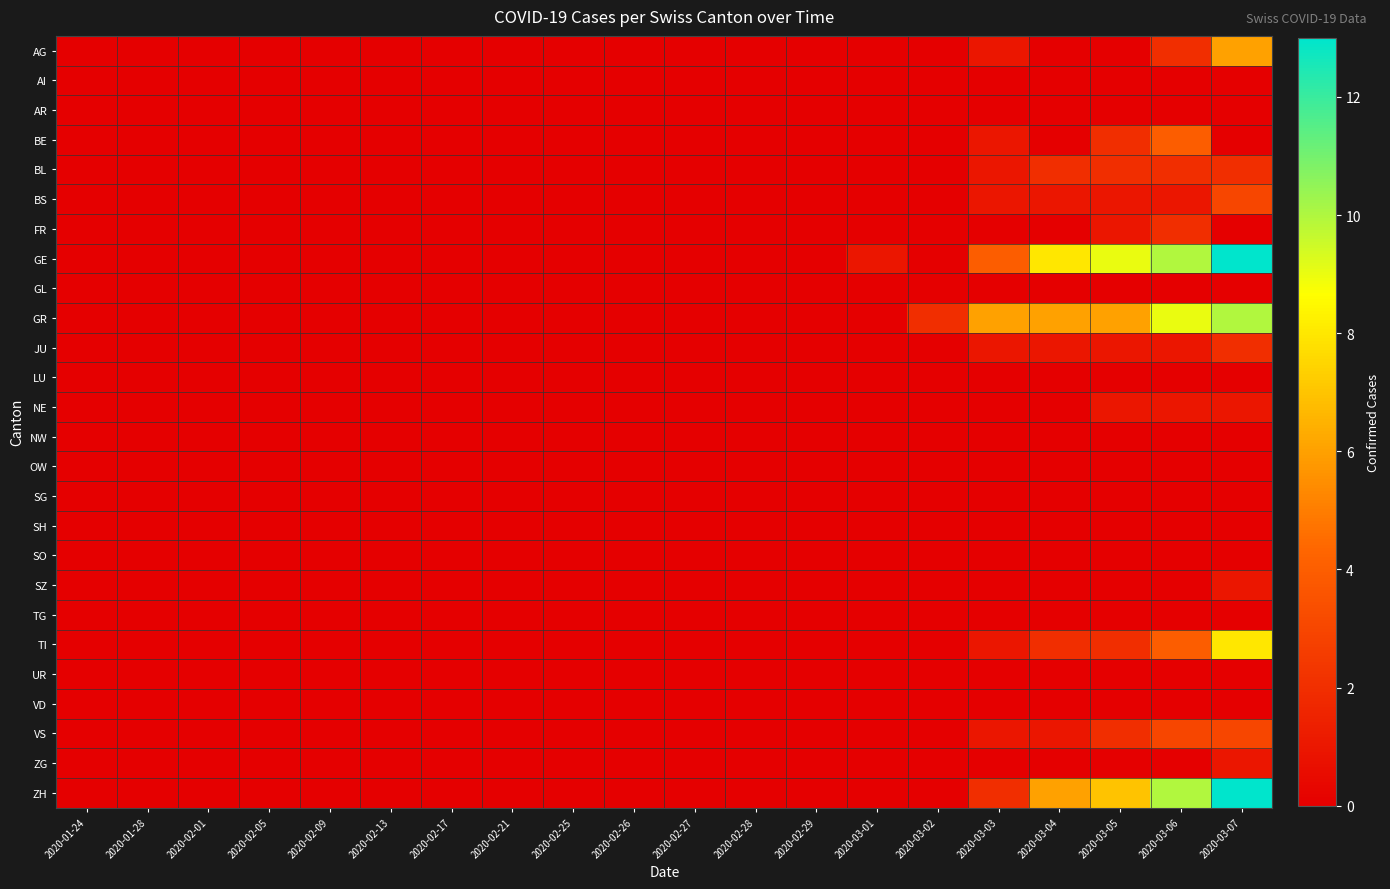

Reading left to right, list all the values displayed in this chart.

AG: 2020-01-24=0	2020-01-28=0	2020-02-01=0	2020-02-05=0	2020-02-09=0	2020-02-13=0	2020-02-17=0	2020-02-21=0	2020-02-25=0	2020-02-26=0	2020-02-27=0	2020-02-28=0	2020-02-29=0	2020-03-01=0	2020-03-02=0	2020-03-03=1	2020-03-04=0	2020-03-05=0	2020-03-06=2	2020-03-07=6
AI: 2020-01-24=0	2020-01-28=0	2020-02-01=0	2020-02-05=0	2020-02-09=0	2020-02-13=0	2020-02-17=0	2020-02-21=0	2020-02-25=0	2020-02-26=0	2020-02-27=0	2020-02-28=0	2020-02-29=0	2020-03-01=0	2020-03-02=0	2020-03-03=0	2020-03-04=0	2020-03-05=0	2020-03-06=0	2020-03-07=0
AR: 2020-01-24=0	2020-01-28=0	2020-02-01=0	2020-02-05=0	2020-02-09=0	2020-02-13=0	2020-02-17=0	2020-02-21=0	2020-02-25=0	2020-02-26=0	2020-02-27=0	2020-02-28=0	2020-02-29=0	2020-03-01=0	2020-03-02=0	2020-03-03=0	2020-03-04=0	2020-03-05=0	2020-03-06=0	2020-03-07=0
BE: 2020-01-24=0	2020-01-28=0	2020-02-01=0	2020-02-05=0	2020-02-09=0	2020-02-13=0	2020-02-17=0	2020-02-21=0	2020-02-25=0	2020-02-26=0	2020-02-27=0	2020-02-28=0	2020-02-29=0	2020-03-01=0	2020-03-02=0	2020-03-03=1	2020-03-04=0	2020-03-05=2	2020-03-06=4	2020-03-07=0
BL: 2020-01-24=0	2020-01-28=0	2020-02-01=0	2020-02-05=0	2020-02-09=0	2020-02-13=0	2020-02-17=0	2020-02-21=0	2020-02-25=0	2020-02-26=0	2020-02-27=0	2020-02-28=0	2020-02-29=0	2020-03-01=0	2020-03-02=0	2020-03-03=1	2020-03-04=2	2020-03-05=2	2020-03-06=2	2020-03-07=2
BS: 2020-01-24=0	2020-01-28=0	2020-02-01=0	2020-02-05=0	2020-02-09=0	2020-02-13=0	2020-02-17=0	2020-02-21=0	2020-02-25=0	2020-02-26=0	2020-02-27=0	2020-02-28=0	2020-02-29=0	2020-03-01=0	2020-03-02=0	2020-03-03=1	2020-03-04=1	2020-03-05=1	2020-03-06=1	2020-03-07=3
FR: 2020-01-24=0	2020-01-28=0	2020-02-01=0	2020-02-05=0	2020-02-09=0	2020-02-13=0	2020-02-17=0	2020-02-21=0	2020-02-25=0	2020-02-26=0	2020-02-27=0	2020-02-28=0	2020-02-29=0	2020-03-01=0	2020-03-02=0	2020-03-03=0	2020-03-04=0	2020-03-05=1	2020-03-06=2	2020-03-07=0
GE: 2020-01-24=0	2020-01-28=0	2020-02-01=0	2020-02-05=0	2020-02-09=0	2020-02-13=0	2020-02-17=0	2020-02-21=0	2020-02-25=0	2020-02-26=0	2020-02-27=0	2020-02-28=0	2020-02-29=0	2020-03-01=1	2020-03-02=0	2020-03-03=4	2020-03-04=8	2020-03-05=9	2020-03-06=10	2020-03-07=13
GL: 2020-01-24=0	2020-01-28=0	2020-02-01=0	2020-02-05=0	2020-02-09=0	2020-02-13=0	2020-02-17=0	2020-02-21=0	2020-02-25=0	2020-02-26=0	2020-02-27=0	2020-02-28=0	2020-02-29=0	2020-03-01=0	2020-03-02=0	2020-03-03=0	2020-03-04=0	2020-03-05=0	2020-03-06=0	2020-03-07=0
GR: 2020-01-24=0	2020-01-28=0	2020-02-01=0	2020-02-05=0	2020-02-09=0	2020-02-13=0	2020-02-17=0	2020-02-21=0	2020-02-25=0	2020-02-26=0	2020-02-27=0	2020-02-28=0	2020-02-29=0	2020-03-01=0	2020-03-02=2	2020-03-03=6	2020-03-04=6	2020-03-05=6	2020-03-06=9	2020-03-07=10
JU: 2020-01-24=0	2020-01-28=0	2020-02-01=0	2020-02-05=0	2020-02-09=0	2020-02-13=0	2020-02-17=0	2020-02-21=0	2020-02-25=0	2020-02-26=0	2020-02-27=0	2020-02-28=0	2020-02-29=0	2020-03-01=0	2020-03-02=0	2020-03-03=1	2020-03-04=1	2020-03-05=1	2020-03-06=1	2020-03-07=2
LU: 2020-01-24=0	2020-01-28=0	2020-02-01=0	2020-02-05=0	2020-02-09=0	2020-02-13=0	2020-02-17=0	2020-02-21=0	2020-02-25=0	2020-02-26=0	2020-02-27=0	2020-02-28=0	2020-02-29=0	2020-03-01=0	2020-03-02=0	2020-03-03=0	2020-03-04=0	2020-03-05=0	2020-03-06=0	2020-03-07=0
NE: 2020-01-24=0	2020-01-28=0	2020-02-01=0	2020-02-05=0	2020-02-09=0	2020-02-13=0	2020-02-17=0	2020-02-21=0	2020-02-25=0	2020-02-26=0	2020-02-27=0	2020-02-28=0	2020-02-29=0	2020-03-01=0	2020-03-02=0	2020-03-03=0	2020-03-04=0	2020-03-05=1	2020-03-06=1	2020-03-07=1
NW: 2020-01-24=0	2020-01-28=0	2020-02-01=0	2020-02-05=0	2020-02-09=0	2020-02-13=0	2020-02-17=0	2020-02-21=0	2020-02-25=0	2020-02-26=0	2020-02-27=0	2020-02-28=0	2020-02-29=0	2020-03-01=0	2020-03-02=0	2020-03-03=0	2020-03-04=0	2020-03-05=0	2020-03-06=0	2020-03-07=0
OW: 2020-01-24=0	2020-01-28=0	2020-02-01=0	2020-02-05=0	2020-02-09=0	2020-02-13=0	2020-02-17=0	2020-02-21=0	2020-02-25=0	2020-02-26=0	2020-02-27=0	2020-02-28=0	2020-02-29=0	2020-03-01=0	2020-03-02=0	2020-03-03=0	2020-03-04=0	2020-03-05=0	2020-03-06=0	2020-03-07=0
SG: 2020-01-24=0	2020-01-28=0	2020-02-01=0	2020-02-05=0	2020-02-09=0	2020-02-13=0	2020-02-17=0	2020-02-21=0	2020-02-25=0	2020-02-26=0	2020-02-27=0	2020-02-28=0	2020-02-29=0	2020-03-01=0	2020-03-02=0	2020-03-03=0	2020-03-04=0	2020-03-05=0	2020-03-06=0	2020-03-07=0
SH: 2020-01-24=0	2020-01-28=0	2020-02-01=0	2020-02-05=0	2020-02-09=0	2020-02-13=0	2020-02-17=0	2020-02-21=0	2020-02-25=0	2020-02-26=0	2020-02-27=0	2020-02-28=0	2020-02-29=0	2020-03-01=0	2020-03-02=0	2020-03-03=0	2020-03-04=0	2020-03-05=0	2020-03-06=0	2020-03-07=0
SO: 2020-01-24=0	2020-01-28=0	2020-02-01=0	2020-02-05=0	2020-02-09=0	2020-02-13=0	2020-02-17=0	2020-02-21=0	2020-02-25=0	2020-02-26=0	2020-02-27=0	2020-02-28=0	2020-02-29=0	2020-03-01=0	2020-03-02=0	2020-03-03=0	2020-03-04=0	2020-03-05=0	2020-03-06=0	2020-03-07=0
SZ: 2020-01-24=0	2020-01-28=0	2020-02-01=0	2020-02-05=0	2020-02-09=0	2020-02-13=0	2020-02-17=0	2020-02-21=0	2020-02-25=0	2020-02-26=0	2020-02-27=0	2020-02-28=0	2020-02-29=0	2020-03-01=0	2020-03-02=0	2020-03-03=0	2020-03-04=0	2020-03-05=0	2020-03-06=0	2020-03-07=1
TG: 2020-01-24=0	2020-01-28=0	2020-02-01=0	2020-02-05=0	2020-02-09=0	2020-02-13=0	2020-02-17=0	2020-02-21=0	2020-02-25=0	2020-02-26=0	2020-02-27=0	2020-02-28=0	2020-02-29=0	2020-03-01=0	2020-03-02=0	2020-03-03=0	2020-03-04=0	2020-03-05=0	2020-03-06=0	2020-03-07=0
TI: 2020-01-24=0	2020-01-28=0	2020-02-01=0	2020-02-05=0	2020-02-09=0	2020-02-13=0	2020-02-17=0	2020-02-21=0	2020-02-25=0	2020-02-26=0	2020-02-27=0	2020-02-28=0	2020-02-29=0	2020-03-01=0	2020-03-02=0	2020-03-03=1	2020-03-04=2	2020-03-05=2	2020-03-06=4	2020-03-07=8
UR: 2020-01-24=0	2020-01-28=0	2020-02-01=0	2020-02-05=0	2020-02-09=0	2020-02-13=0	2020-02-17=0	2020-02-21=0	2020-02-25=0	2020-02-26=0	2020-02-27=0	2020-02-28=0	2020-02-29=0	2020-03-01=0	2020-03-02=0	2020-03-03=0	2020-03-04=0	2020-03-05=0	2020-03-06=0	2020-03-07=0
VD: 2020-01-24=0	2020-01-28=0	2020-02-01=0	2020-02-05=0	2020-02-09=0	2020-02-13=0	2020-02-17=0	2020-02-21=0	2020-02-25=0	2020-02-26=0	2020-02-27=0	2020-02-28=0	2020-02-29=0	2020-03-01=0	2020-03-02=0	2020-03-03=0	2020-03-04=0	2020-03-05=0	2020-03-06=0	2020-03-07=0
VS: 2020-01-24=0	2020-01-28=0	2020-02-01=0	2020-02-05=0	2020-02-09=0	2020-02-13=0	2020-02-17=0	2020-02-21=0	2020-02-25=0	2020-02-26=0	2020-02-27=0	2020-02-28=0	2020-02-29=0	2020-03-01=0	2020-03-02=0	2020-03-03=1	2020-03-04=1	2020-03-05=2	2020-03-06=3	2020-03-07=3
ZG: 2020-01-24=0	2020-01-28=0	2020-02-01=0	2020-02-05=0	2020-02-09=0	2020-02-13=0	2020-02-17=0	2020-02-21=0	2020-02-25=0	2020-02-26=0	2020-02-27=0	2020-02-28=0	2020-02-29=0	2020-03-01=0	2020-03-02=0	2020-03-03=0	2020-03-04=0	2020-03-05=0	2020-03-06=0	2020-03-07=1
ZH: 2020-01-24=0	2020-01-28=0	2020-02-01=0	2020-02-05=0	2020-02-09=0	2020-02-13=0	2020-02-17=0	2020-02-21=0	2020-02-25=0	2020-02-26=0	2020-02-27=0	2020-02-28=0	2020-02-29=0	2020-03-01=0	2020-03-02=0	2020-03-03=2	2020-03-04=6	2020-03-05=7	2020-03-06=10	2020-03-07=13